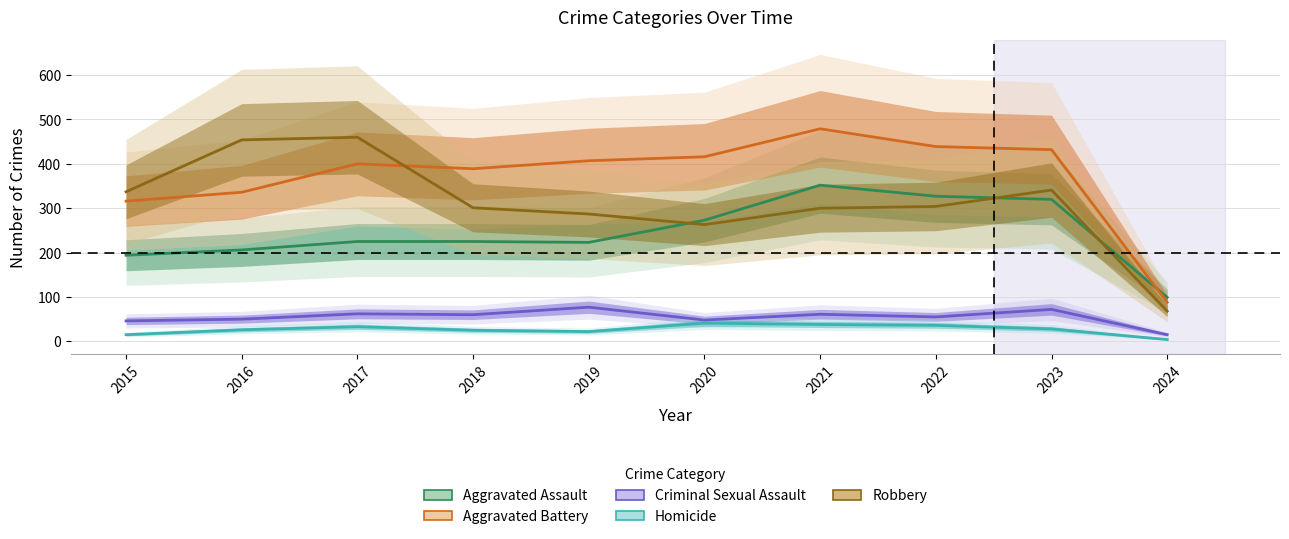

Count the number of data series in this chart.

5